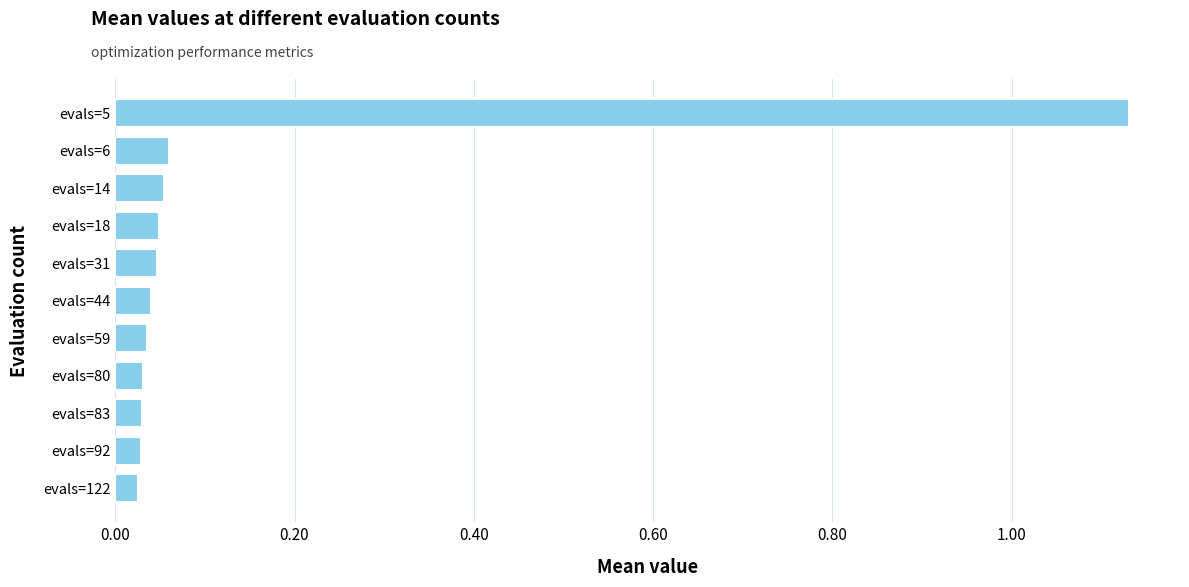

What is the sum of all values?

1.5